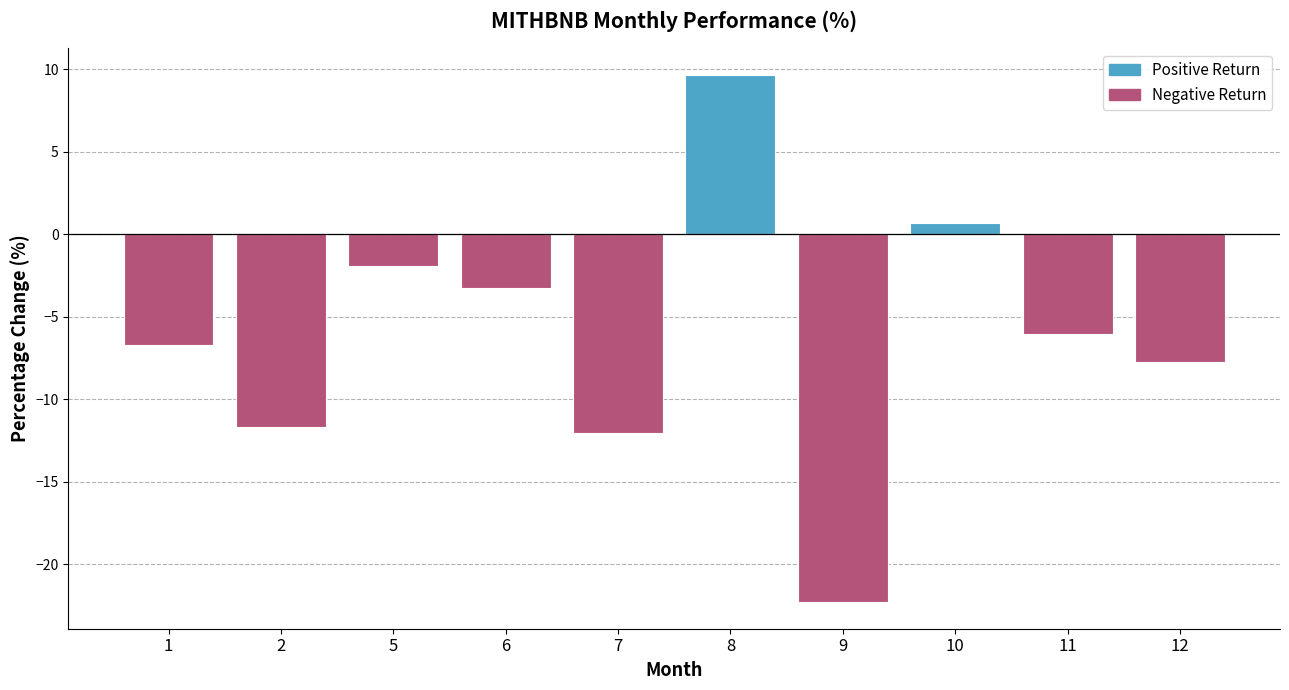

Does the chart contain stacked bars?

No